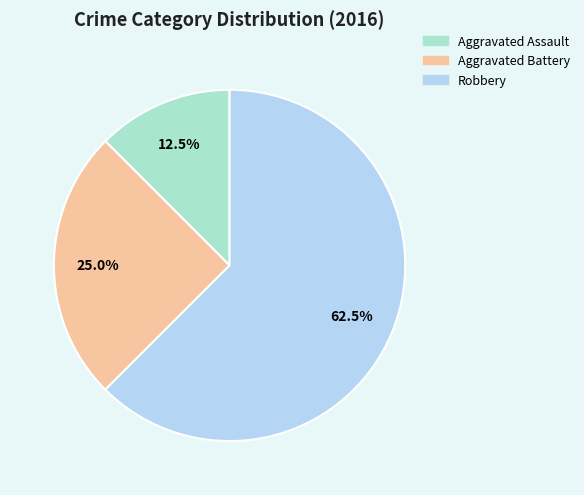

Which has a higher value, Aggravated Assault or Robbery?

Robbery